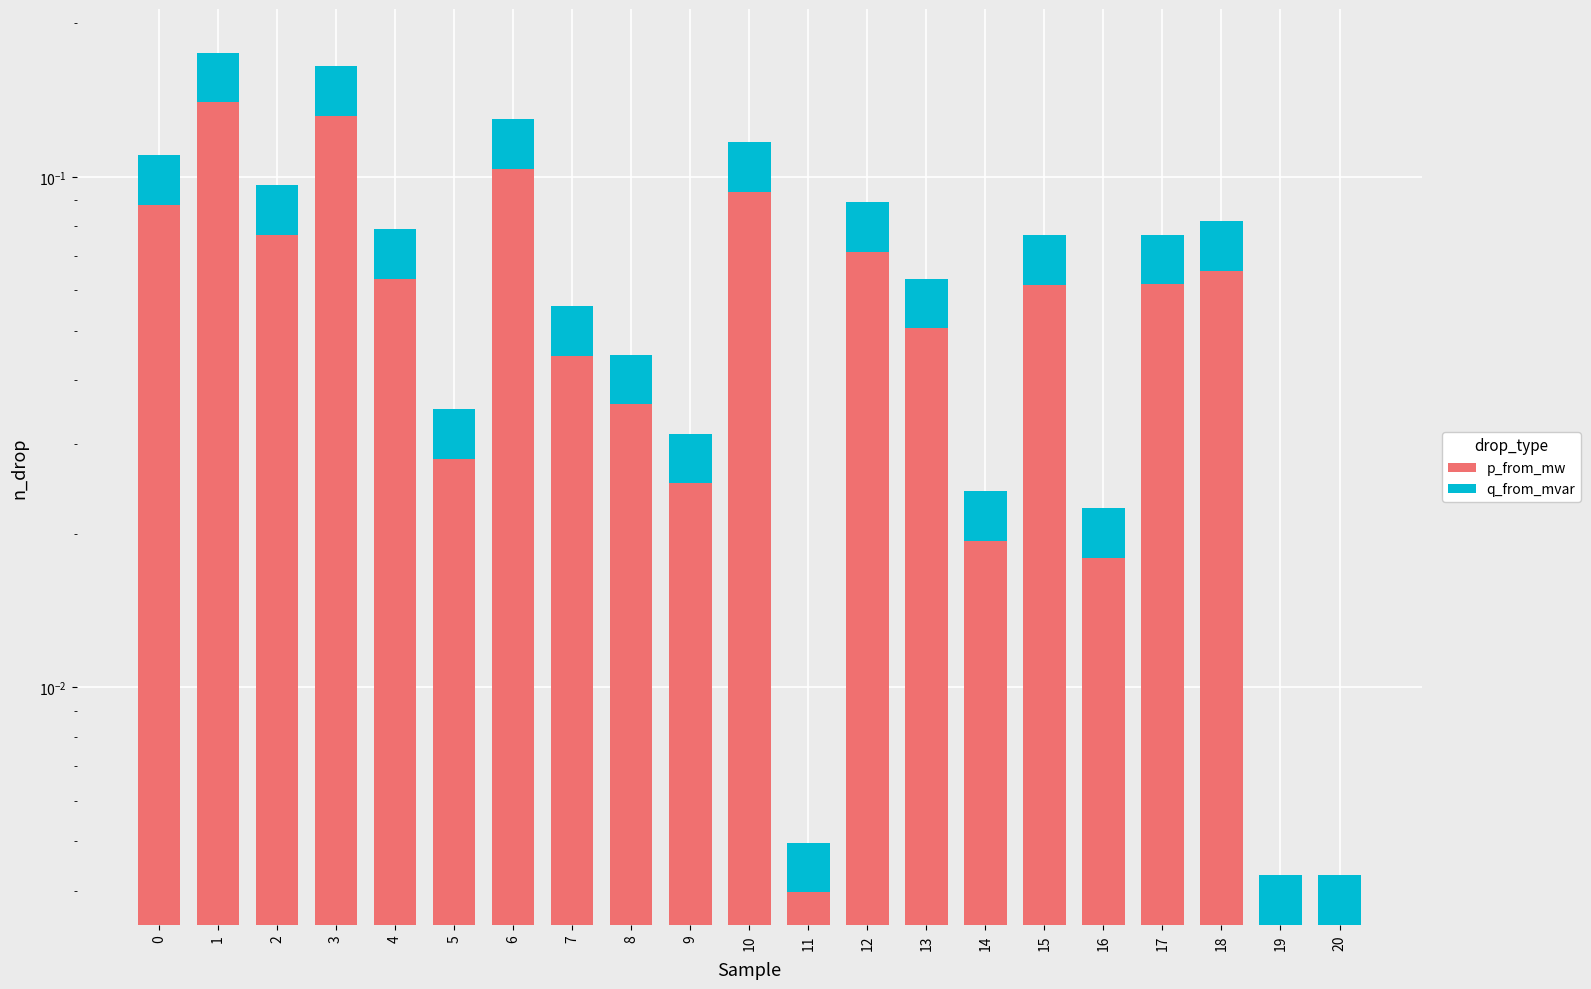

What are all the series names shown in the legend?

p_from_mw, q_from_mvar